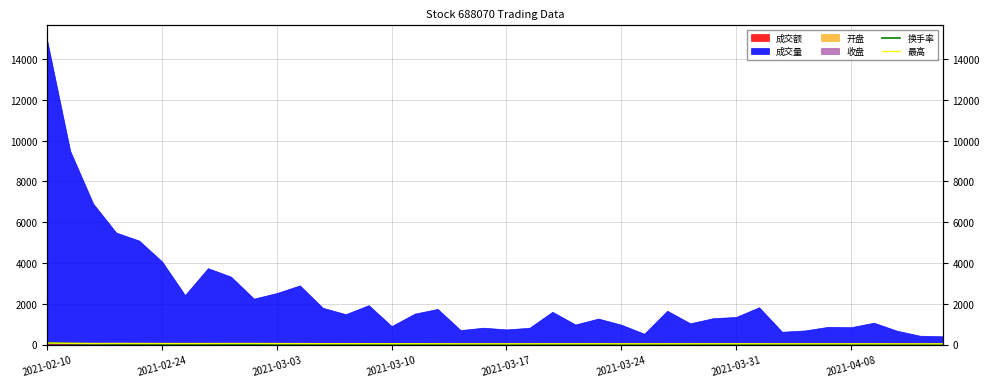

What is the difference between the highest and lowest values at 2021-03-17?

32.3